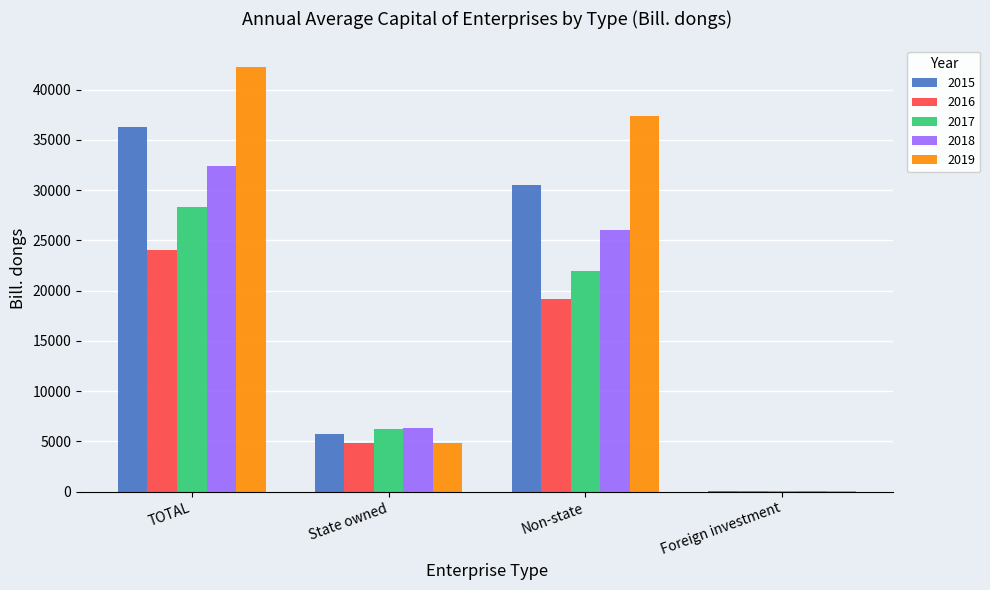

What is the maximum value for 2017?

28277.0